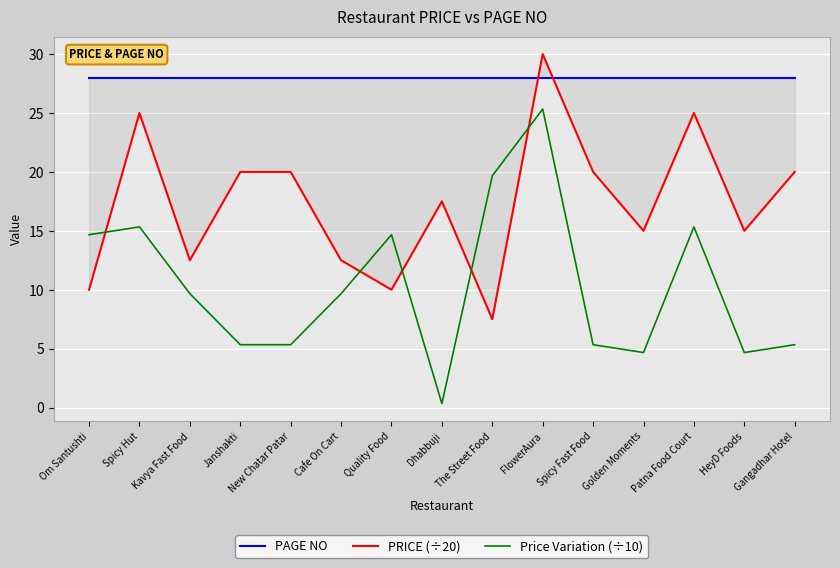

What is the maximum value shown in the chart?

30.0